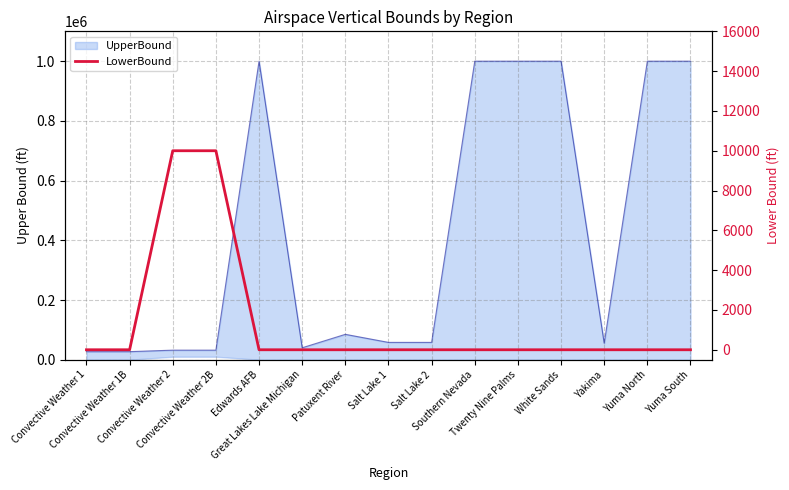

The value at Convective Weather 2B is 17075. True or false?

False